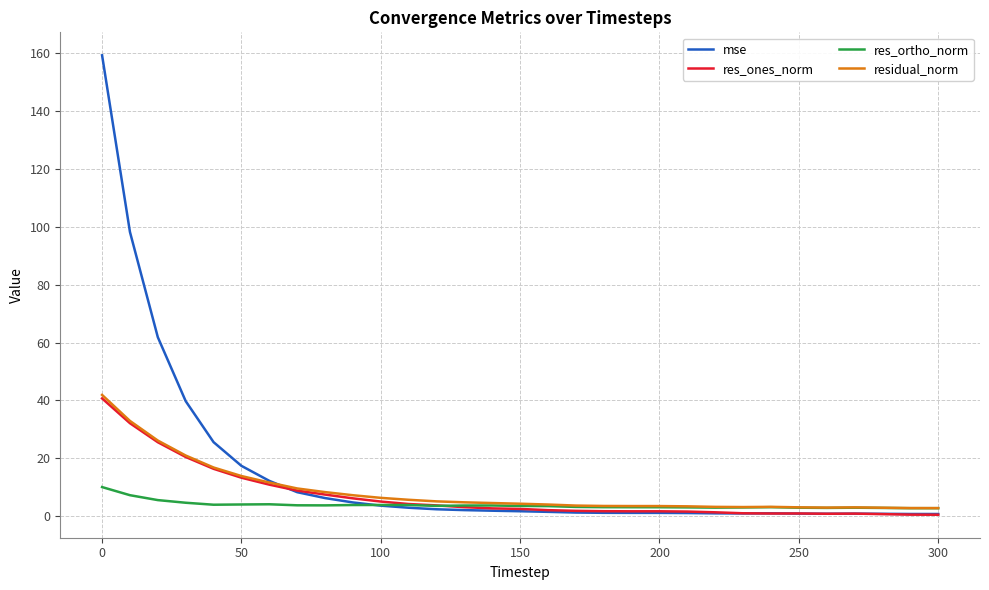

Which series has the largest range (max minus min)?

mse